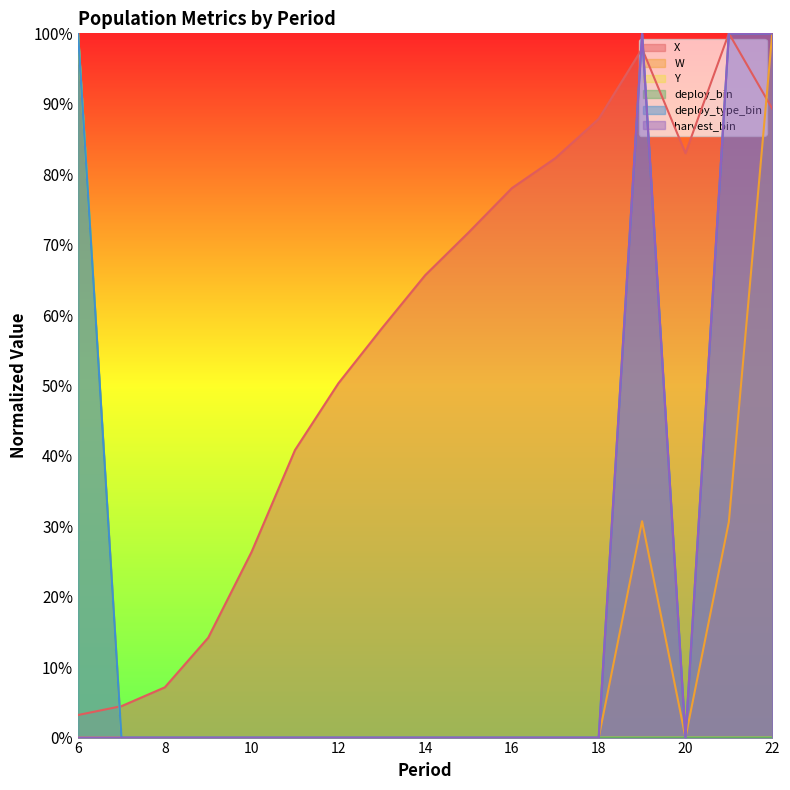

Which series changed the most between 6 and 13?

Y